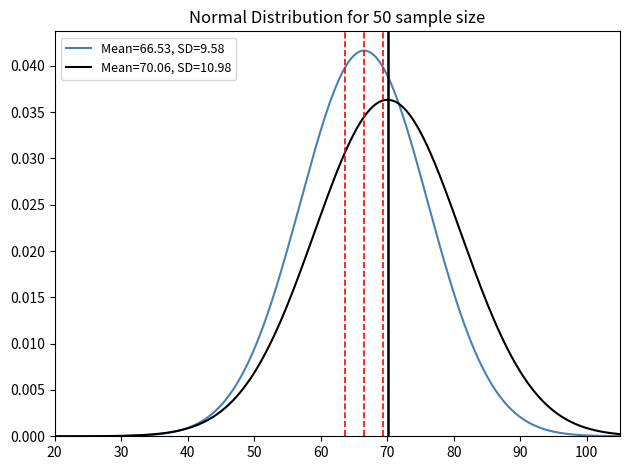

Is it true that Base Min values equals 0 at 29?

True